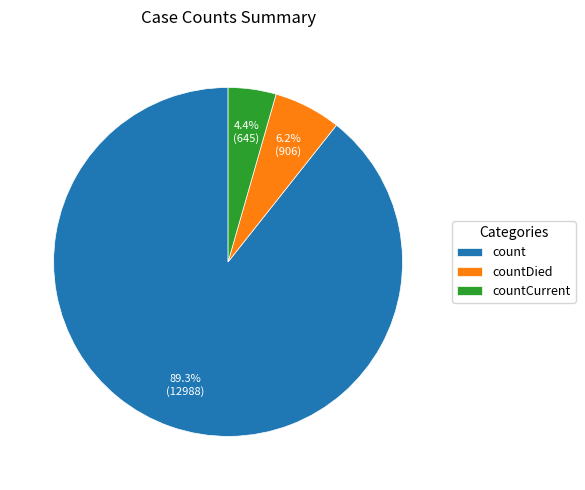

Count the number of slices in the pie.

3